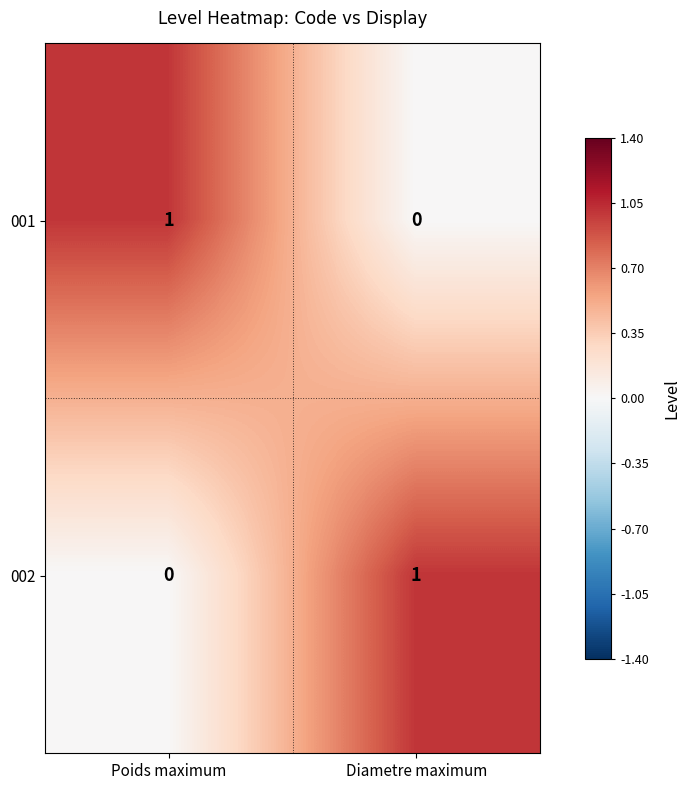

How many distinct data groups are displayed?

2